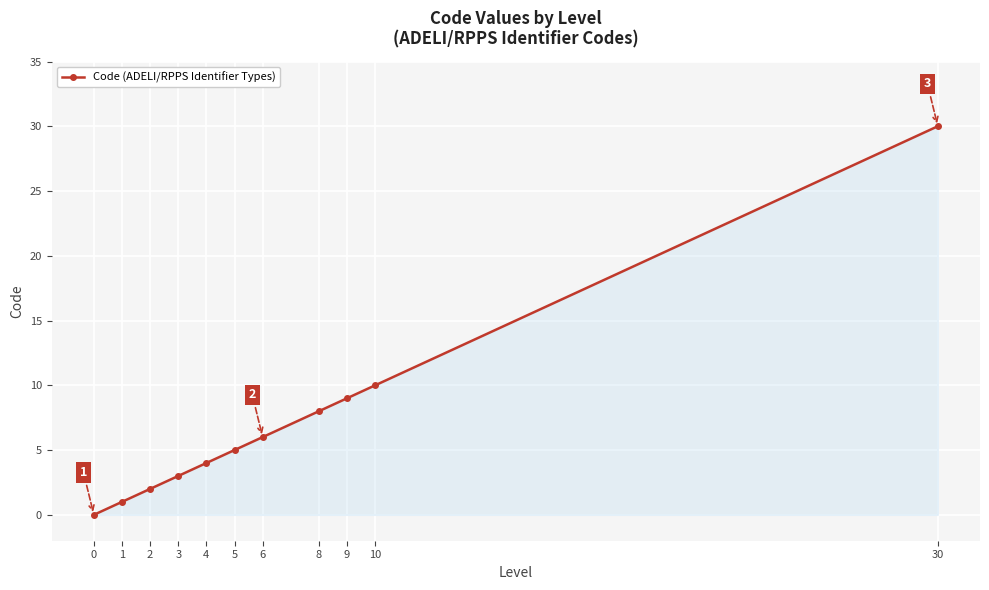

Is it true that the value at 5 is 5?

True